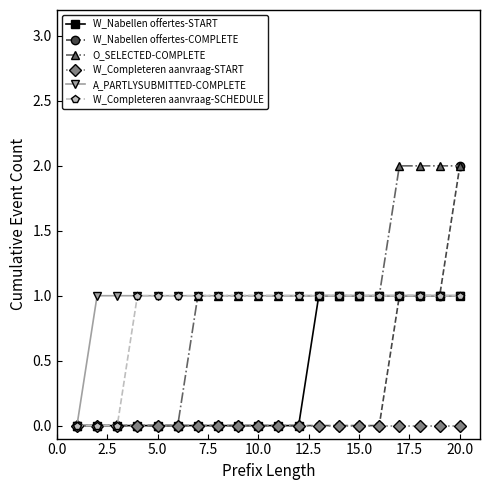

What is the value of the W_Completeren aanvraag-SCHEDULE point at the 6th from the left?

1